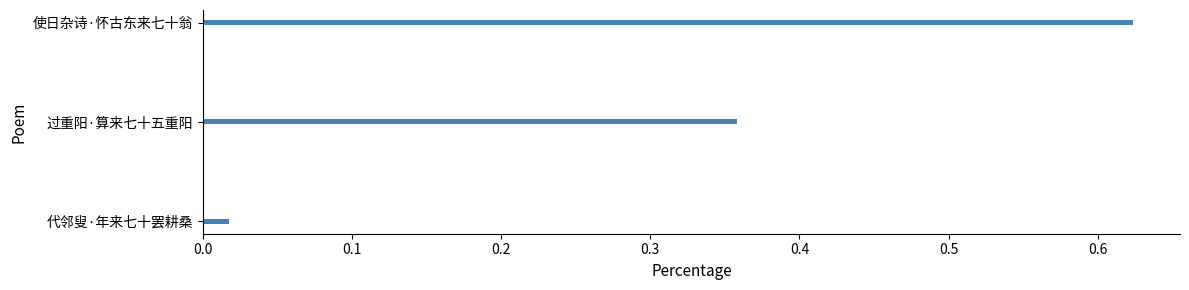

What is the difference between the maximum and second lowest values?

0.3